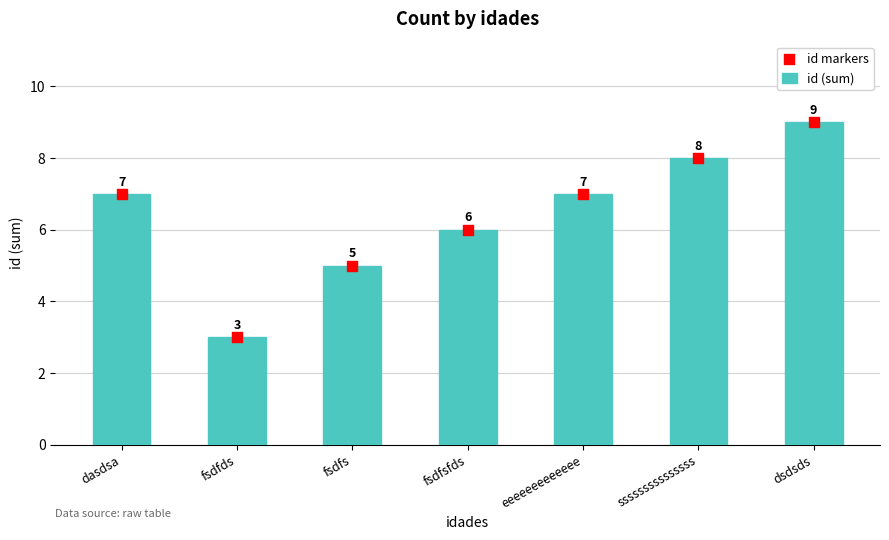

Which series has the largest total across all categories?

id (sum)